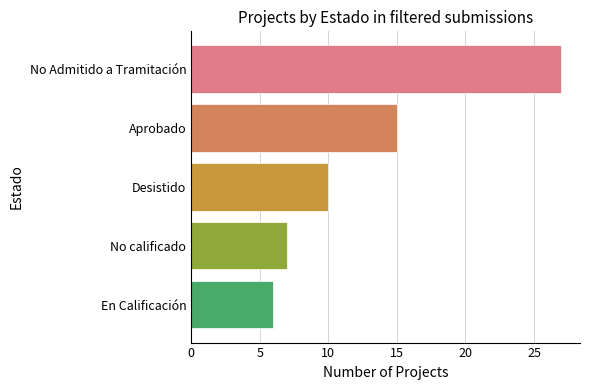

What is the value of the 2nd bar from the top?

15